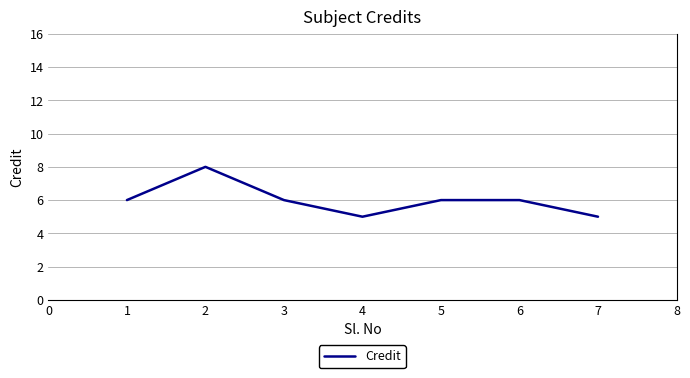

Count the number of categories in the chart.

7